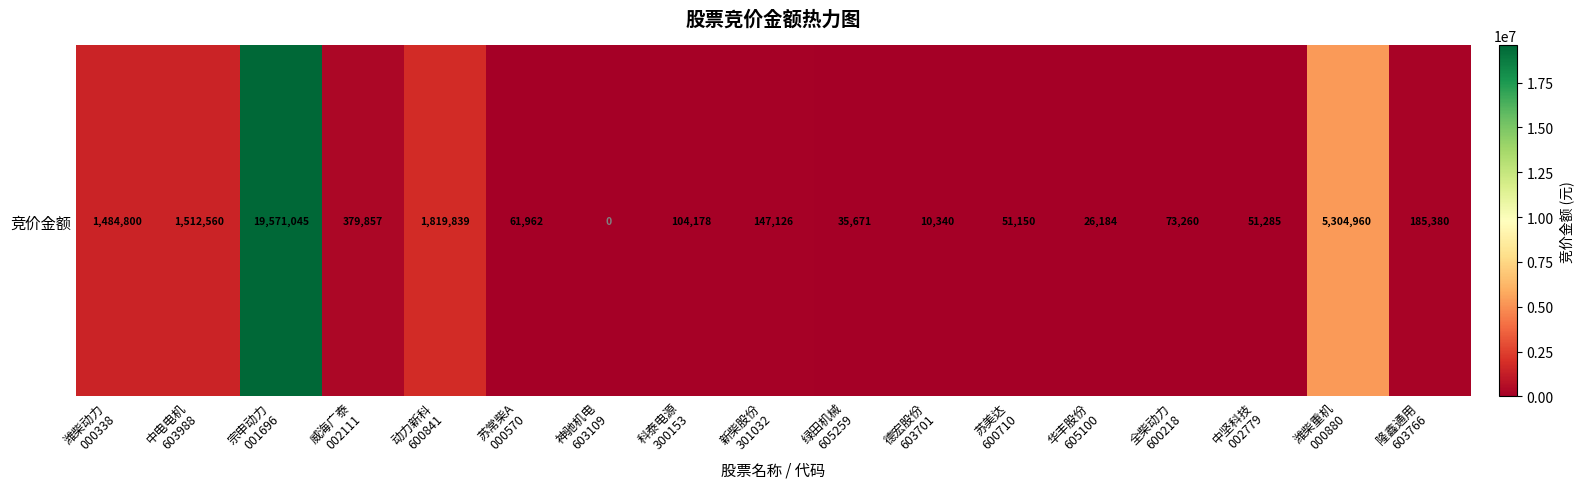

Reading left to right, extract all data points from this chart.

潍柴动力
000338=1484800	中电电机
603988=1512560	宗申动力
001696=19571045	威海广泰
002111=379857	动力新科
600841=1819839	苏常柴A
000570=61962	神驰机电
603109=0	科泰电源
300153=104178	新柴股份
301032=147126	绿田机械
605259=35671	德宏股份
603701=10340	苏美达
600710=51150	华丰股份
605100=26184	全柴动力
600218=73260	中坚科技
002779=51285	潍柴重机
000880=5304960	隆鑫通用
603766=185380